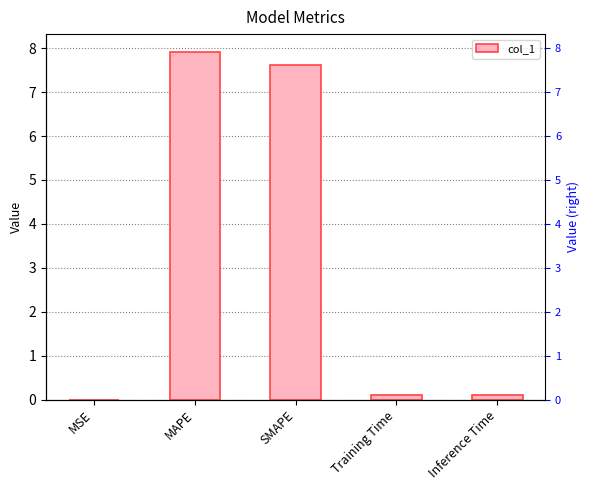

Are the bars grouped side by side (vs. stacked)?

No